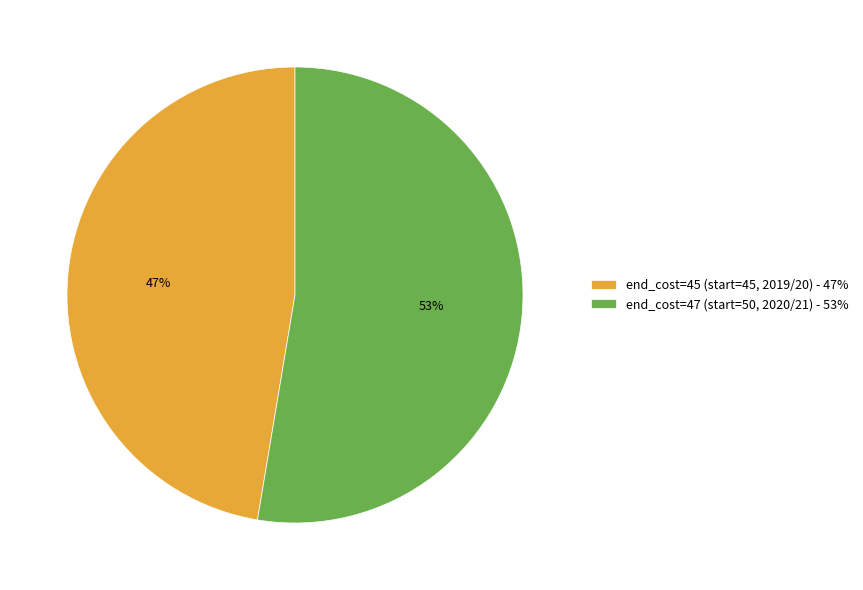

How many segments does this pie chart have?

2